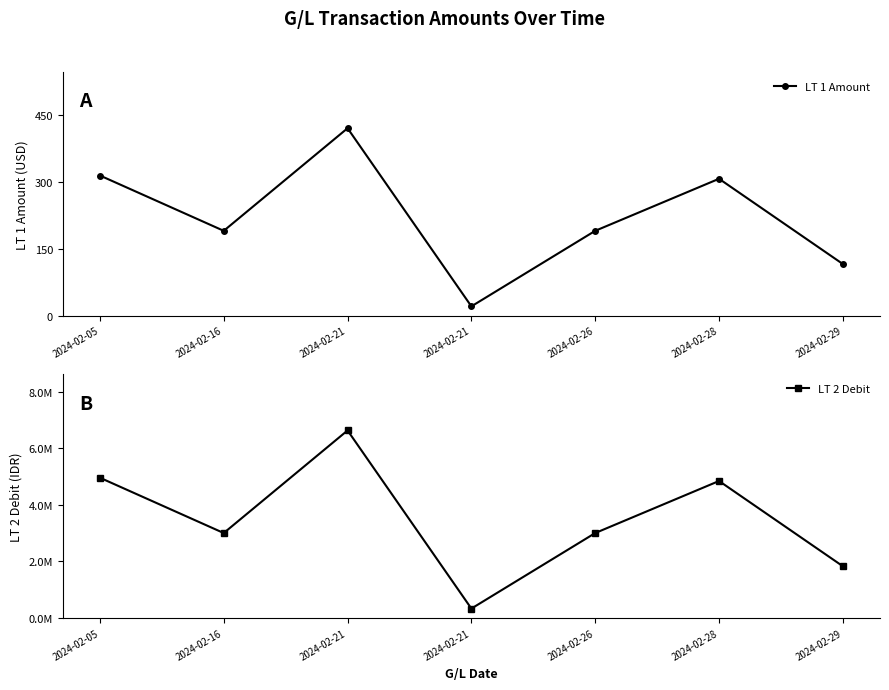

True or false: LT 2 Debit and LT 1 Amount intersect in this chart.

False